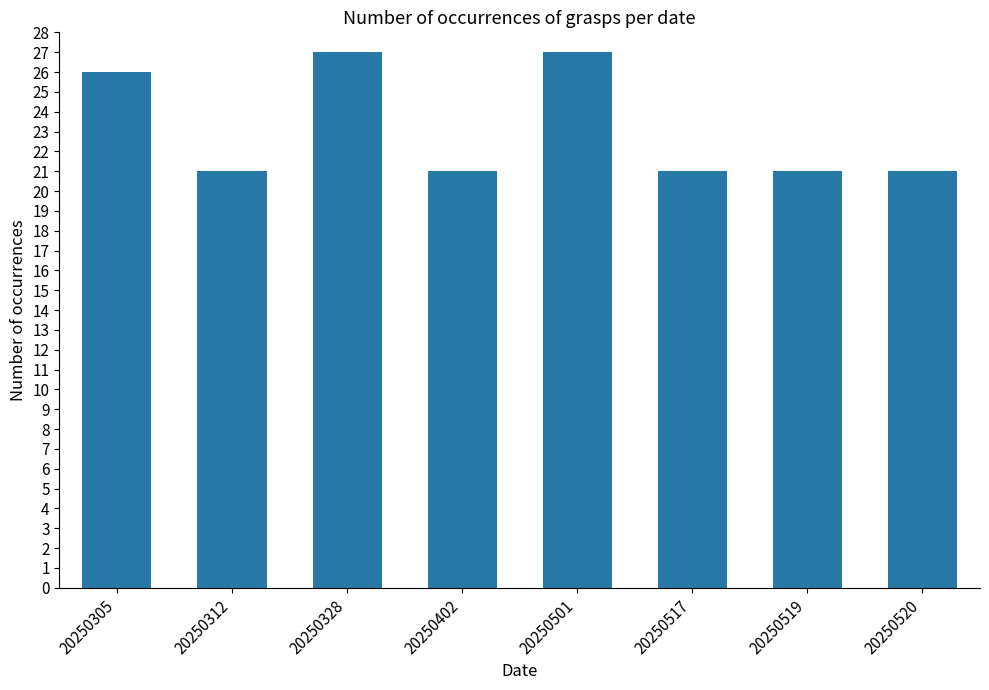

What is the difference between the maximum and minimum values?

6